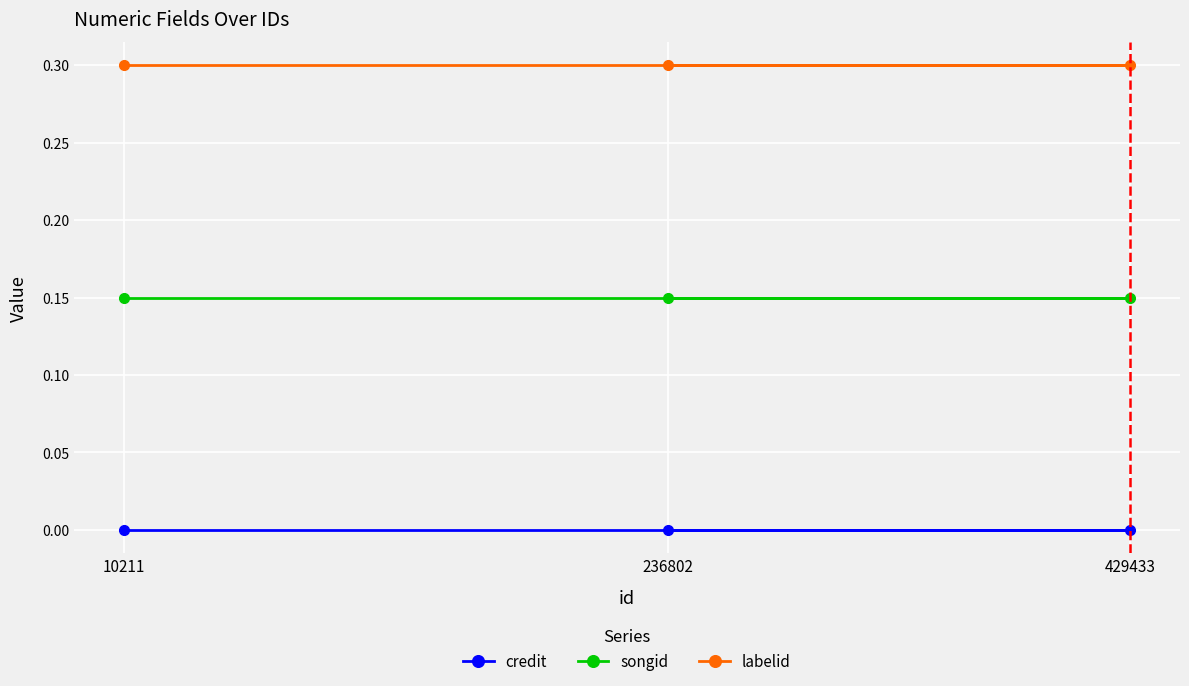

At which label does labelid reach its peak?

10211